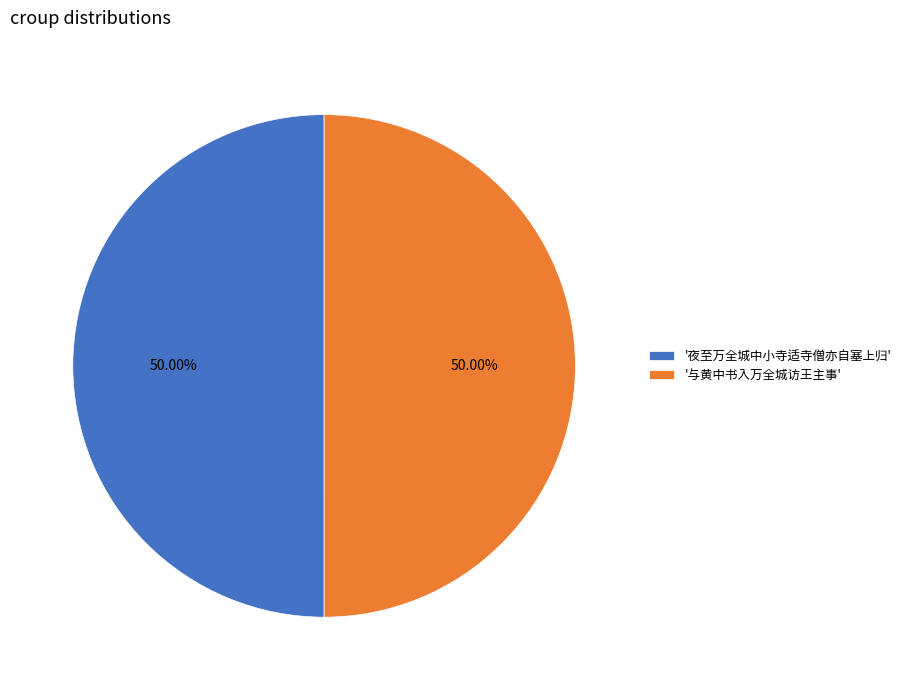

Do '与黄中书入万全城访王主事' and '夜至万全城中小寺适寺僧亦自塞上归' together represent more than half of the pie?

Yes